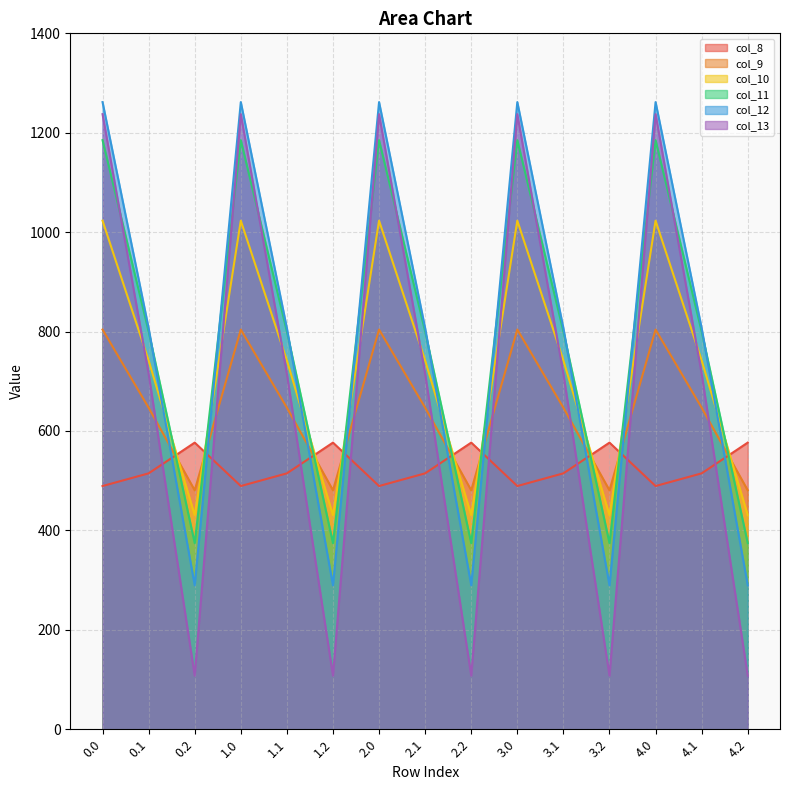

How many times do col_10 and col_11 cross each other?

9